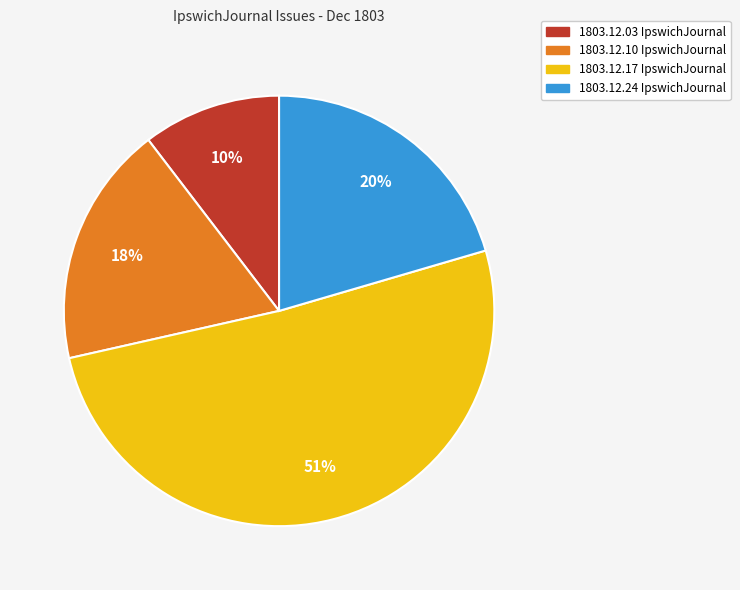

To the nearest percent, what is the difference between the largest and smallest slice percentages?

41%